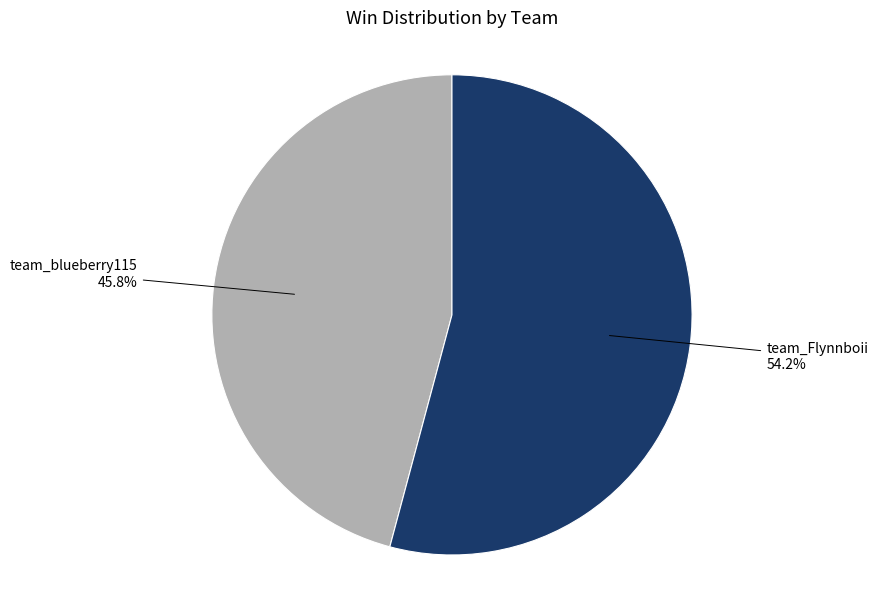

How many slices are in this pie chart?

2